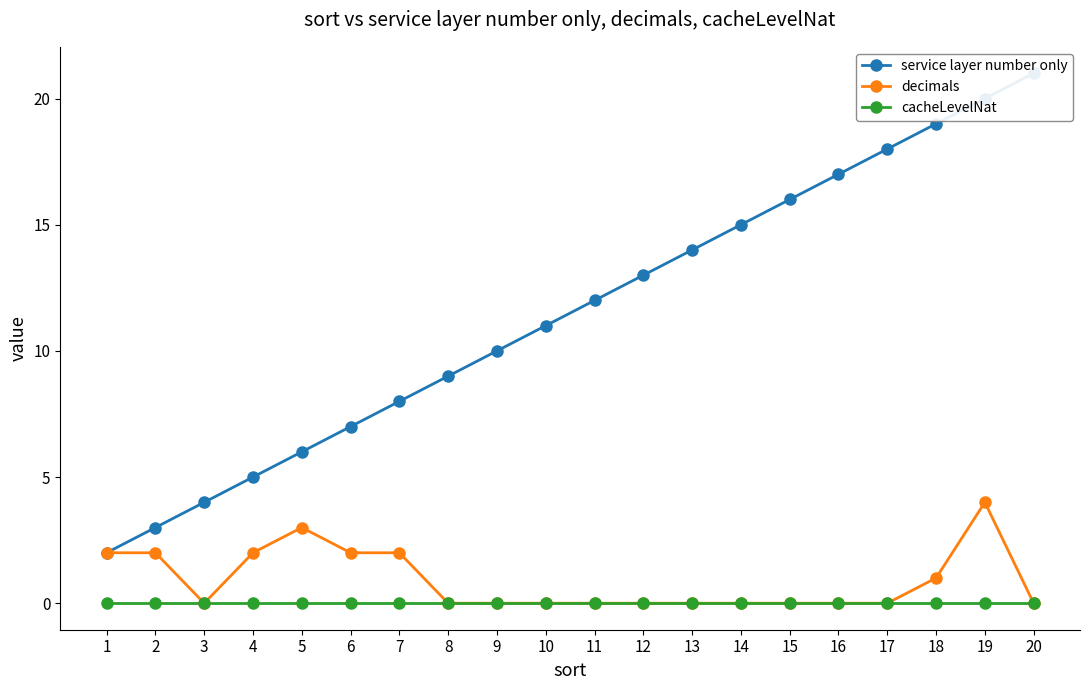

How many lines are shown in the chart?

3